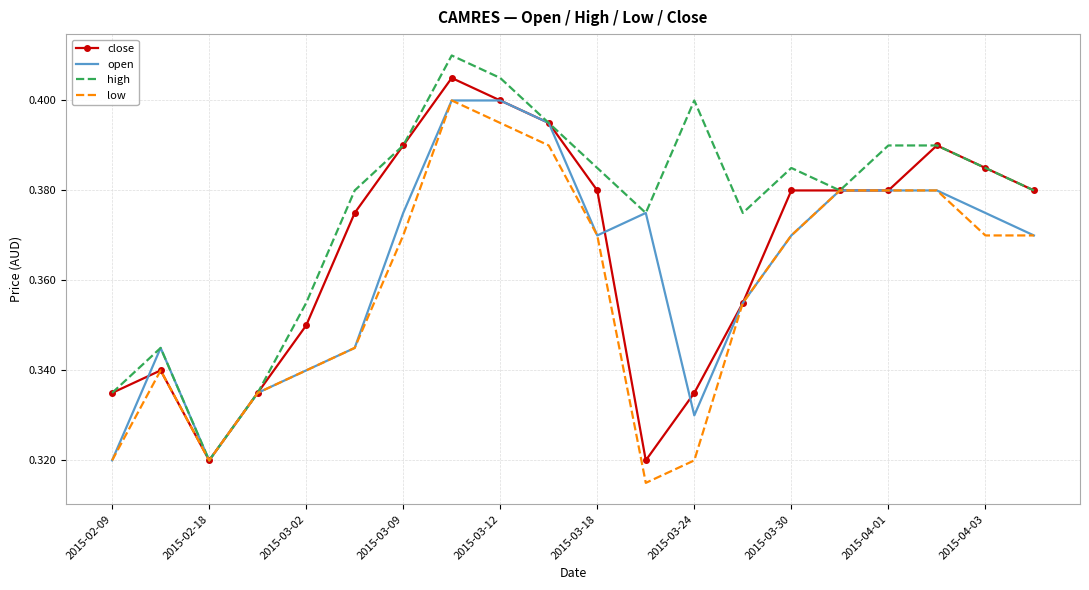

Rank the series by their average value, from lowest to highest.

low, open, close, high